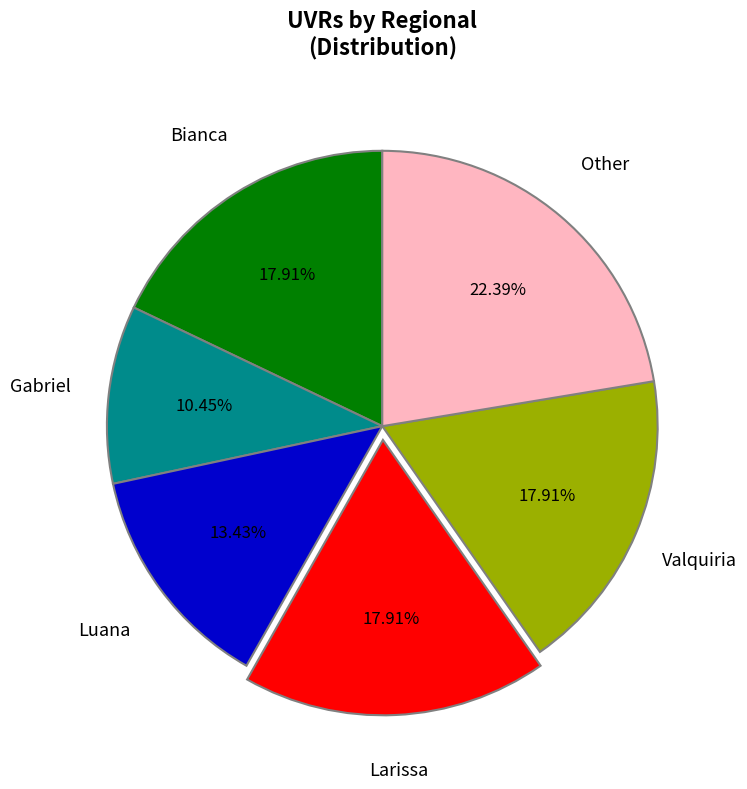

How many slices are in this pie chart?

6